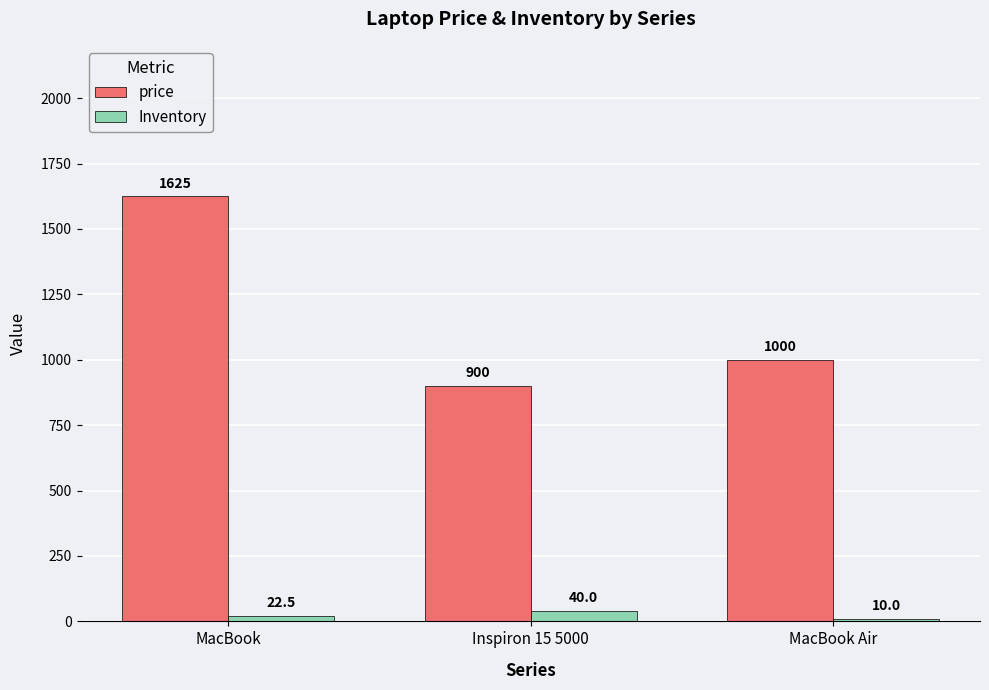

What are all the series names shown in the legend?

price, Inventory